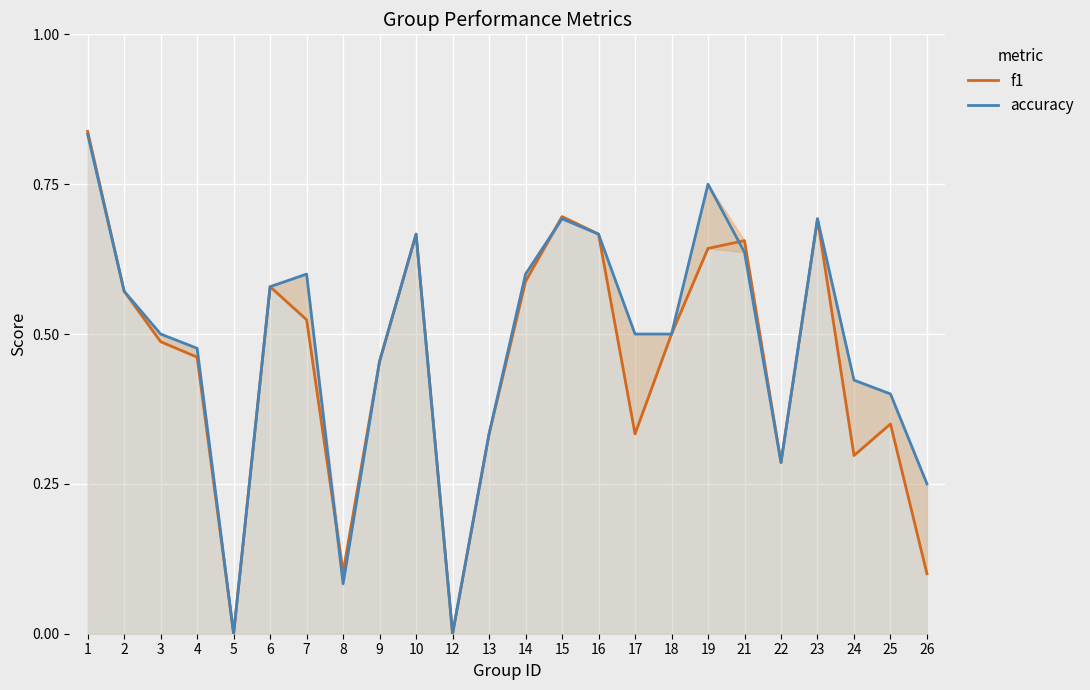

How many lines are shown in the chart?

2